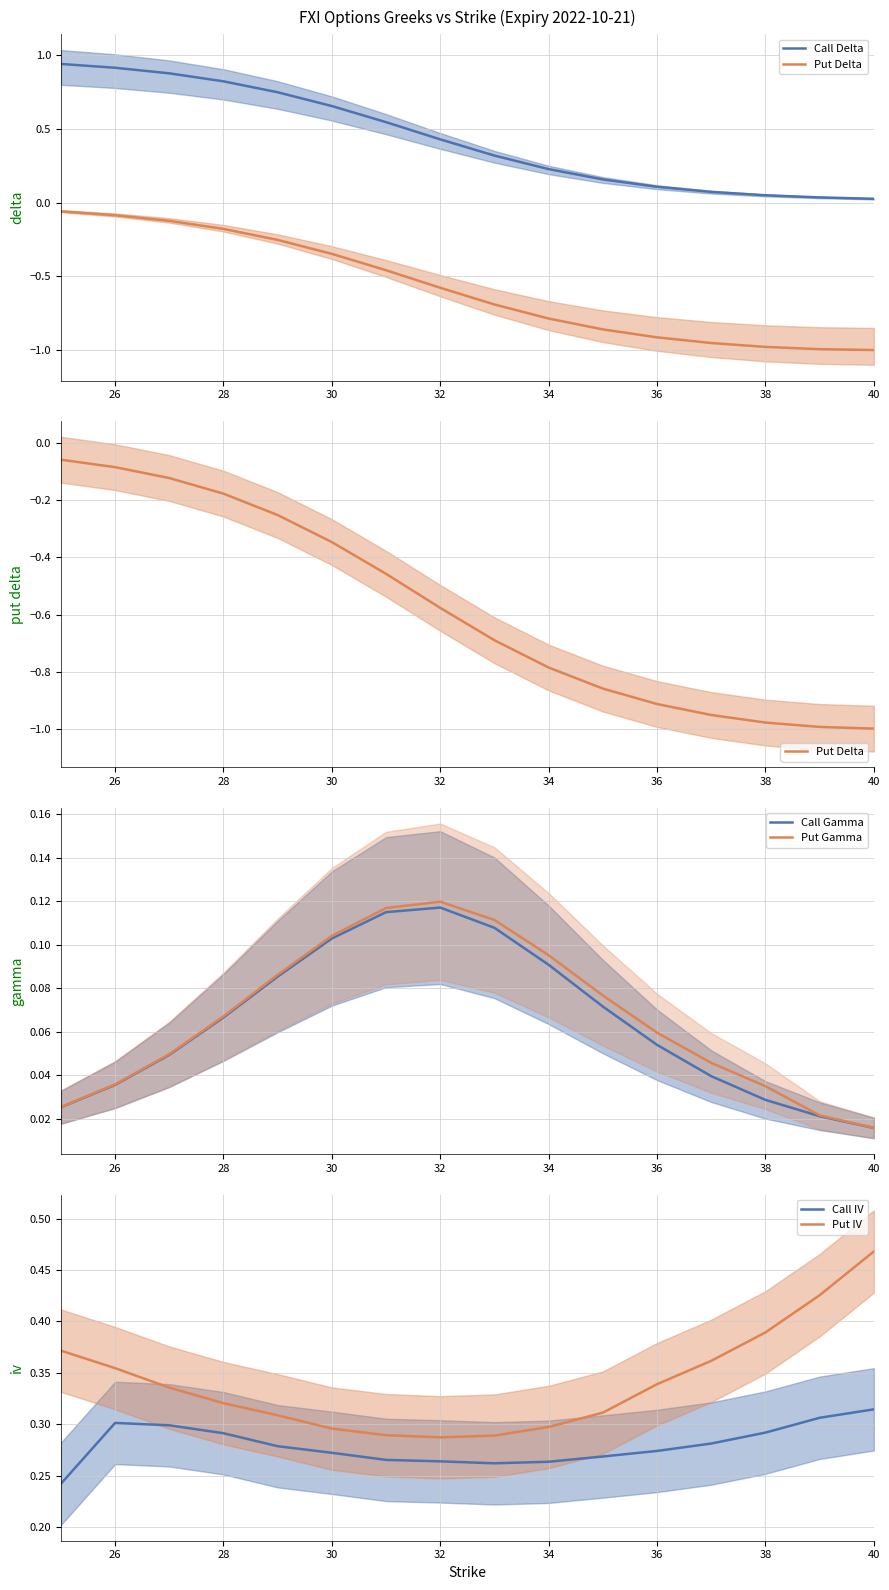

What is the value of the Call IV point at the 14th from the left?

0.3